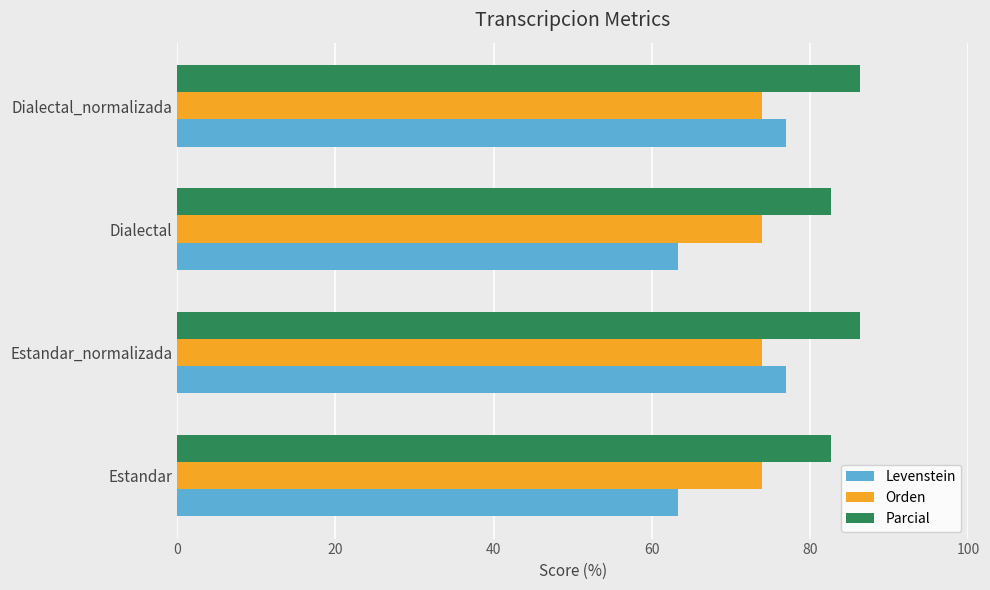

What is the difference between the highest and lowest values at Estandar_normalizada?

12.5